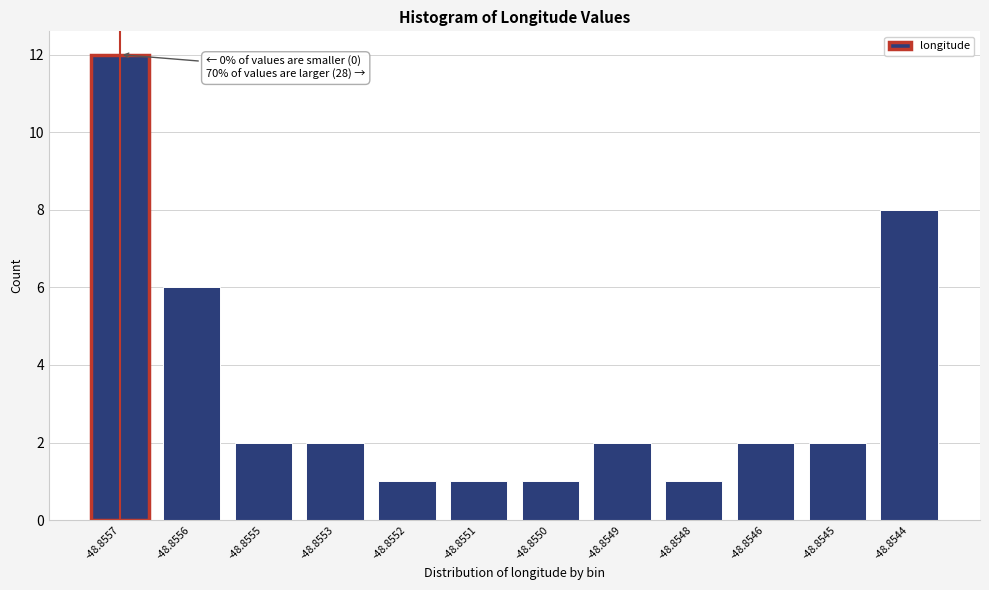

Reading left to right, transcribe all the data shown in this chart.

12	6	2	2	1	1	1	2	1	2	2	8